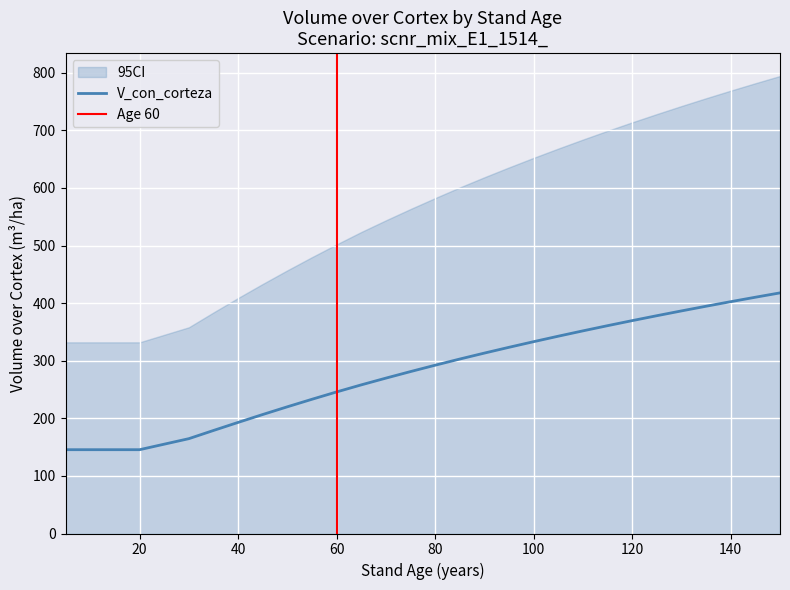

Reading left to right, extract all data points from this chart.

V_con_corteza: 145.5	145.5	145.5	145.5	145.5	164.7	178.9	192.9	206.6	220.0	233.1	245.8	258.1	269.8	281.2	292.2	302.9	313.3	323.4	333.1	342.6	351.9	360.9	369.7	378.2	386.5	394.6	402.6	410.3	417.8
V_con_corteza_lower: 0.0	0.0	0.0	0.0	0.0	0.0	0.0	0.0	0.0	0.0	0.0	0.0	0.0	0.0	0.0	0.0	0.0	0.0	0.0	0.0	0.0	0.0	0.0	0.0	0.0	0.0	0.0	0.0	0.0	0.0
V_con_corteza_upper: 332.0	332.0	332.0	332.0	332.0	358.1	383.9	409.0	433.4	457.0	479.9	502.1	523.6	543.9	563.5	582.5	601.0	618.6	635.8	652.4	668.5	684.1	699.3	714.0	728.3	742.3	755.8	769.0	781.9	794.4